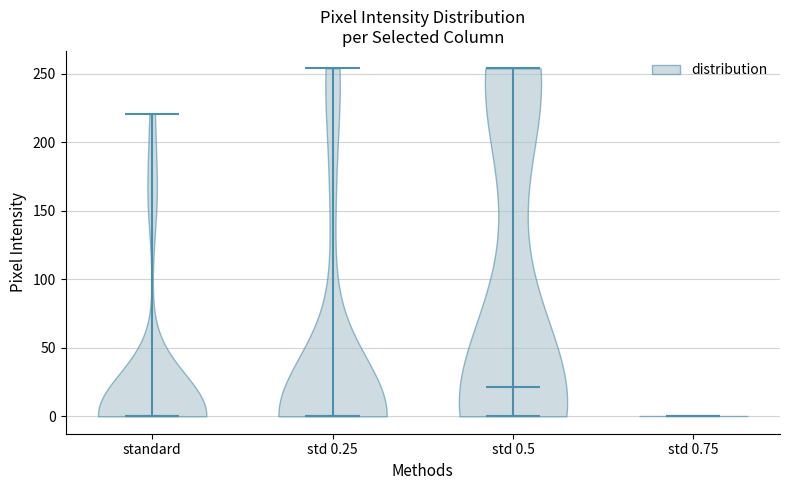

Reading left to right, read every violin against the y-axis: where its median line is, and the lowest and highest points it reaches. The values are not printed on the chart, so give them approximately, as read against the axis.

standard: median line 0, lowest point 0, highest point 220
std 0.25: median line 0, lowest point 0, highest point 255
std 0.5: median line 20, lowest point 0, highest point 255
std 0.75: median line 0, lowest point 0, highest point 0